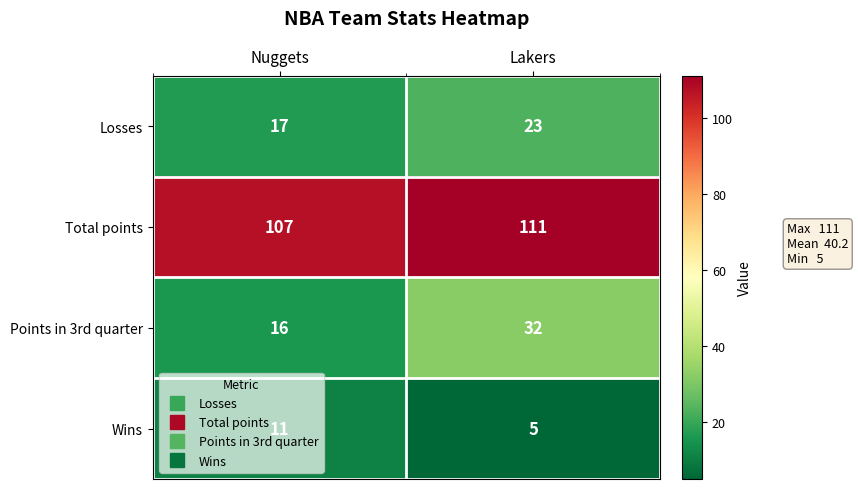

Read the Wins value at Lakers.

5